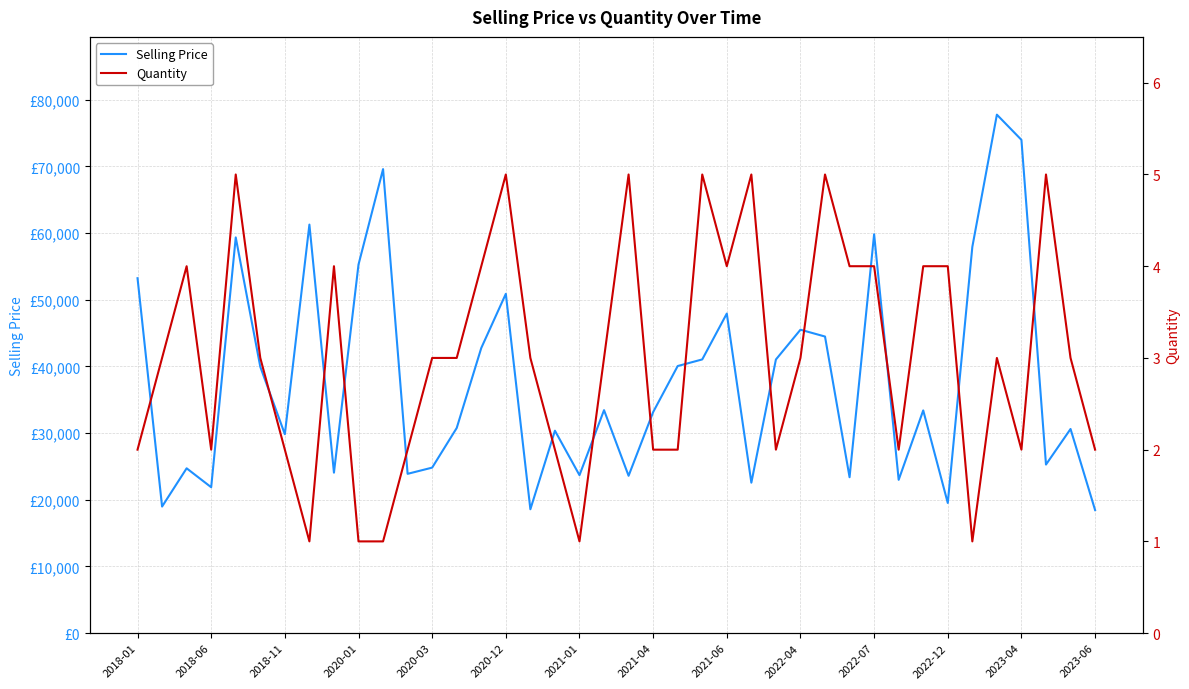

Which series changed the most between 2020-01 and 38?

Selling Price